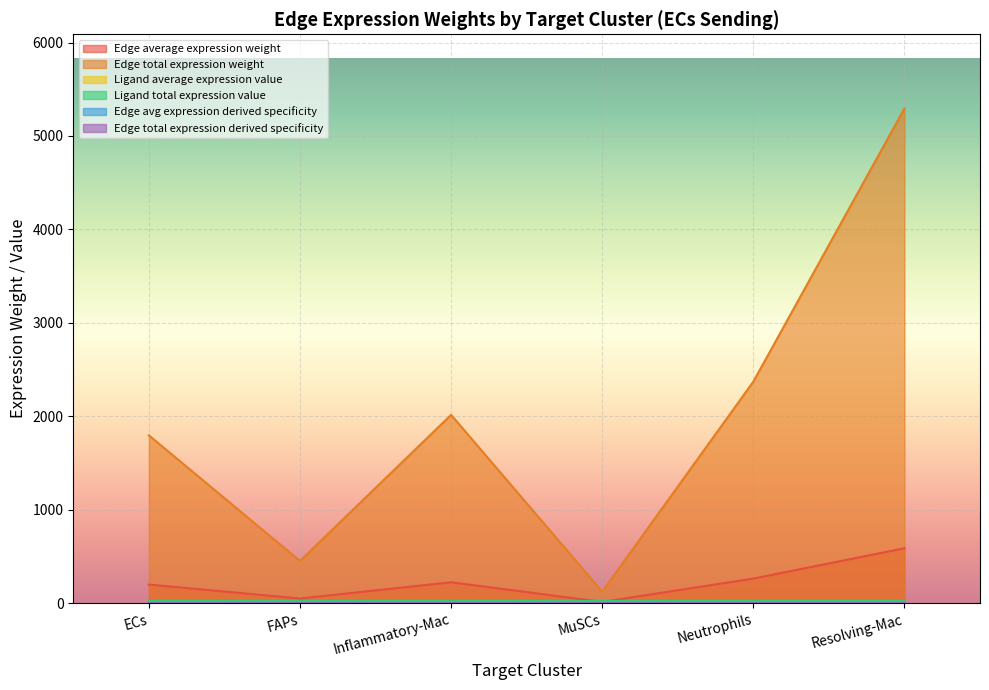

What is the sum of all Edge average expression weight values?

1339.3